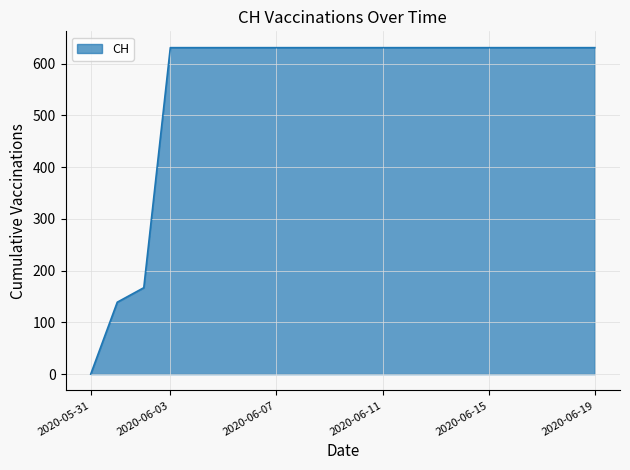

What is the difference between the maximum and minimum values?

631